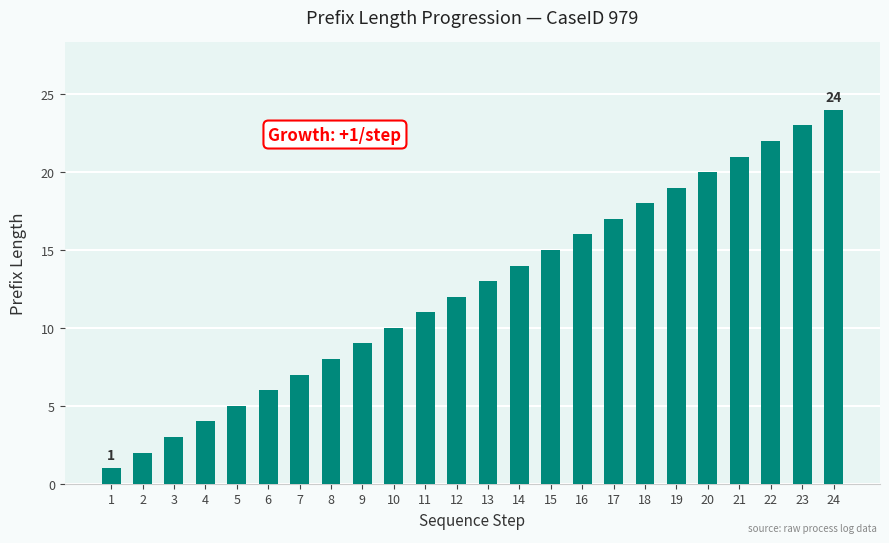

How many values are below 13?

12